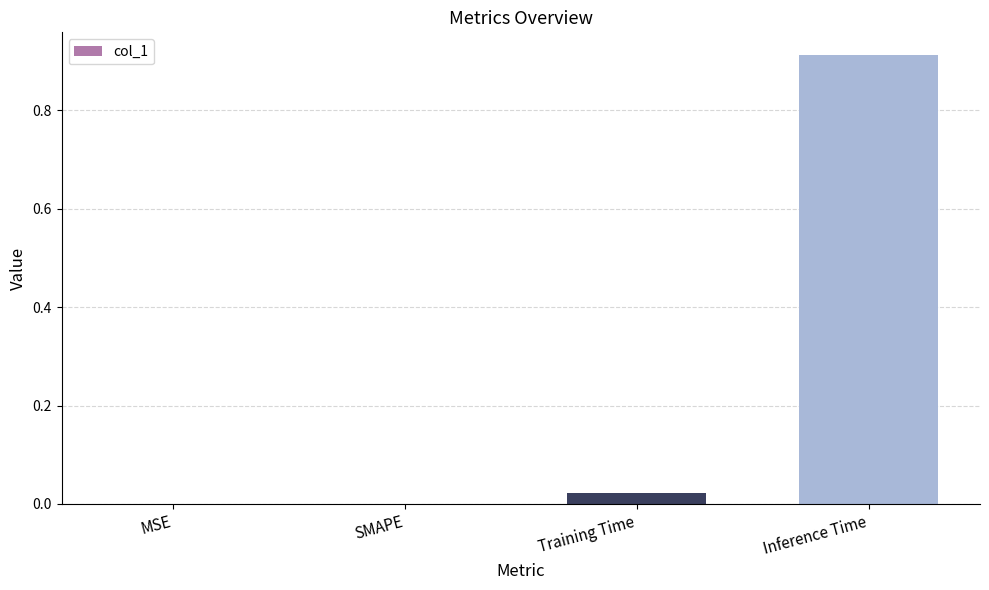

Between Inference Time and Training Time, which is larger?

Inference Time